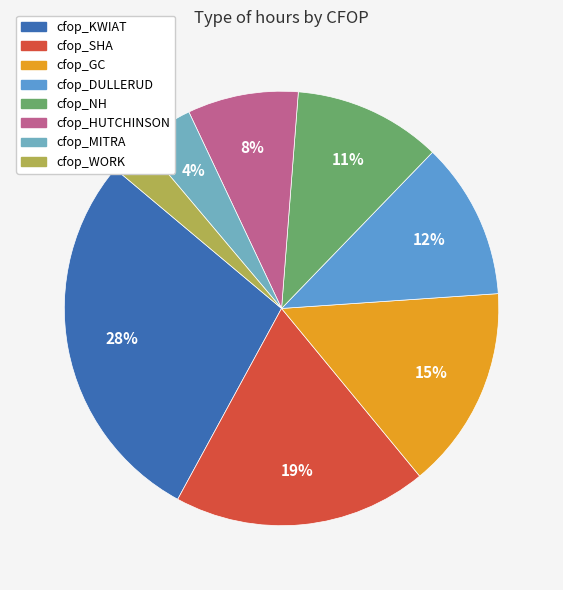

To the nearest percent, what is the difference between the largest and smallest slice percentages?

25%